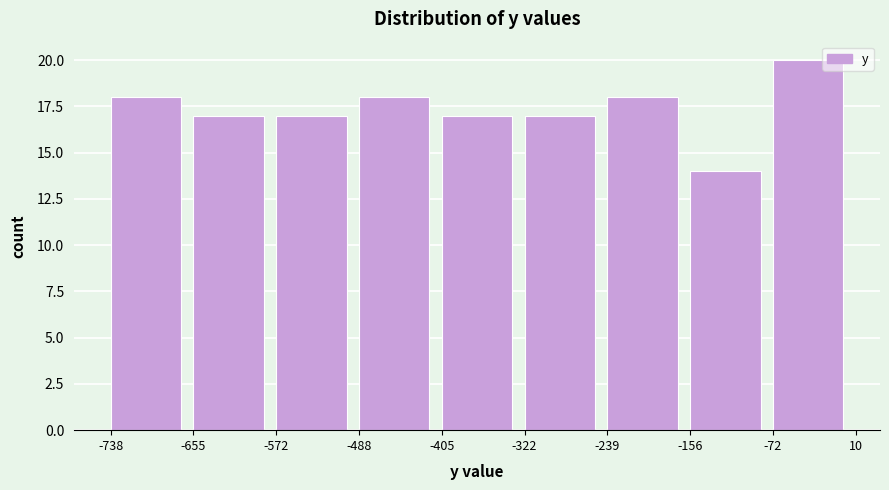

Which range on the x-axis has the tallest bar?

-72 to 10